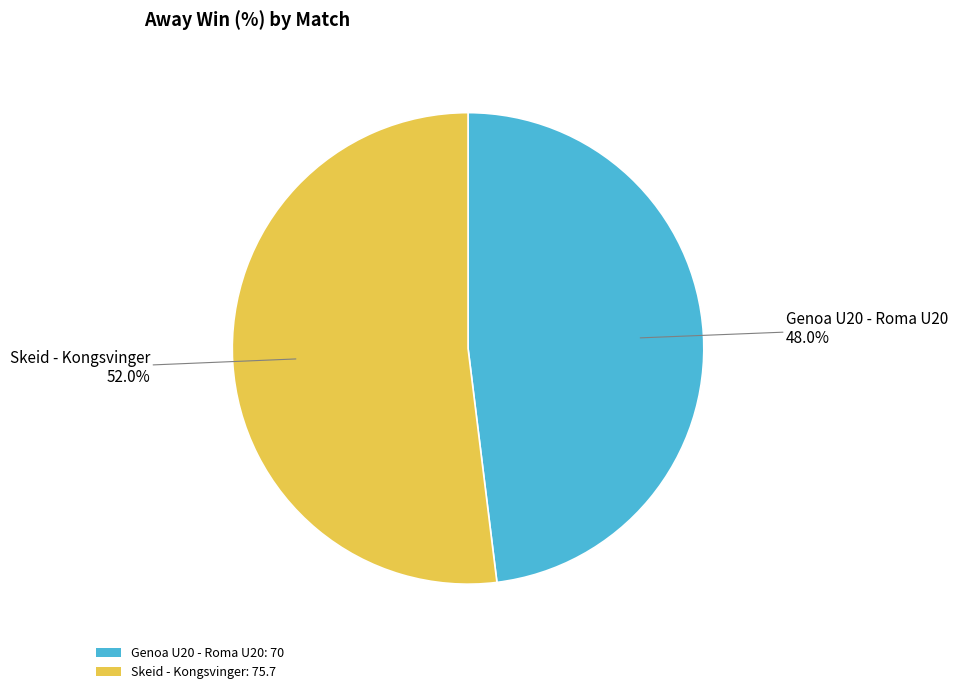

Which slice is the smallest?

Genoa U20 - Roma U20